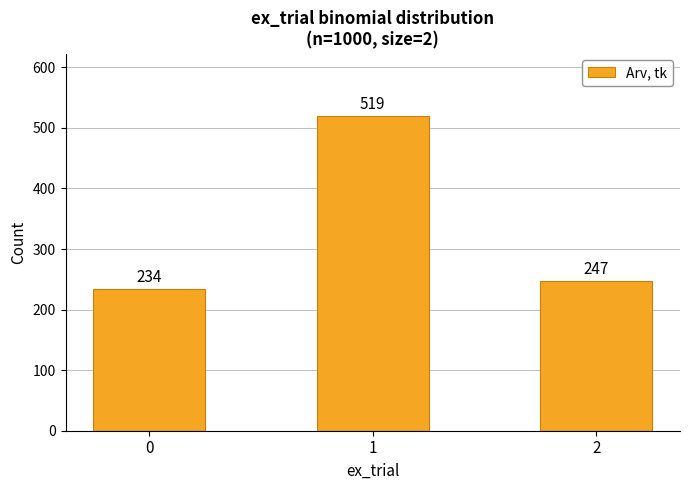

What is the value of the 1st bar from the left?

234